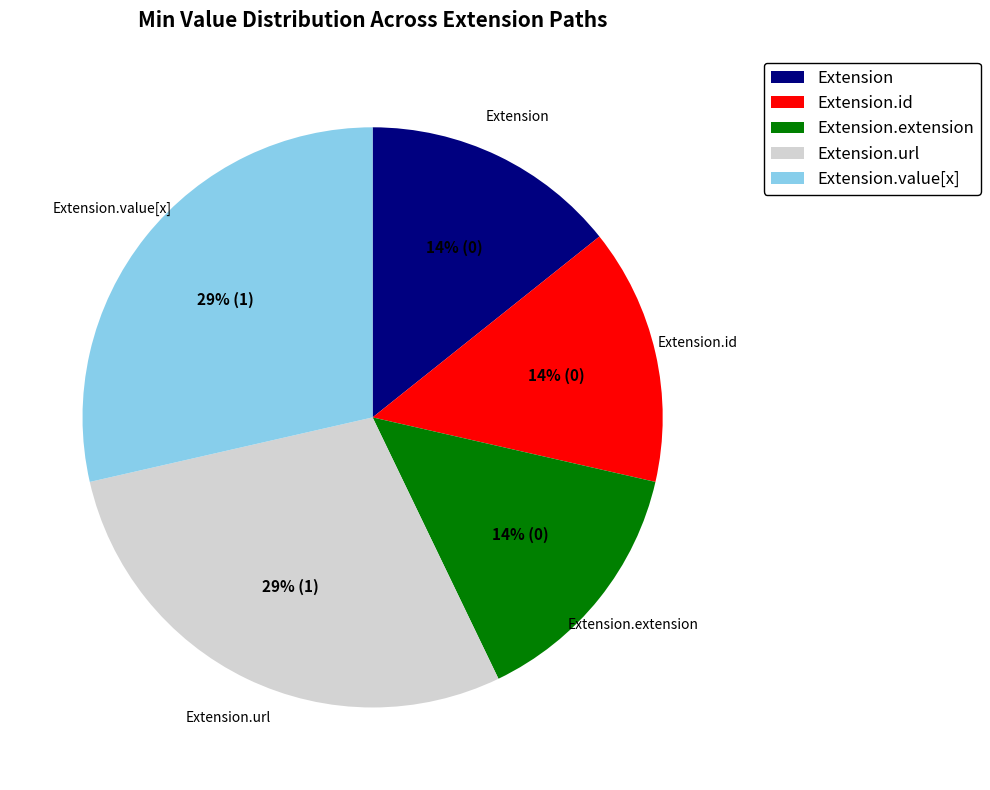

Is Extension.url the majority of the pie?

No